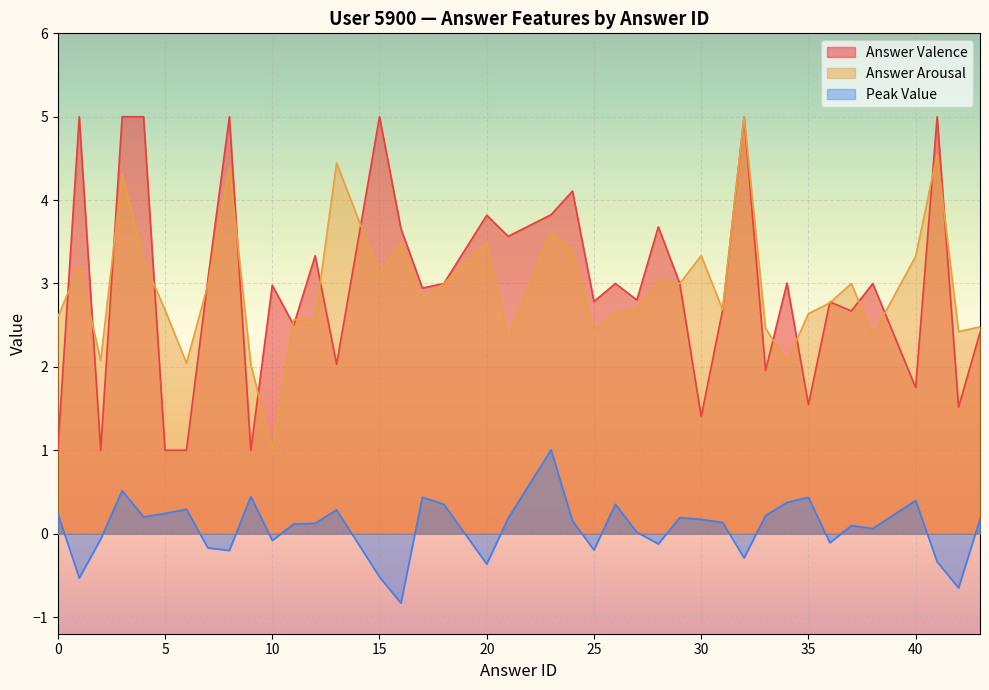

What is the difference between the highest and lowest values at 32?

5.3